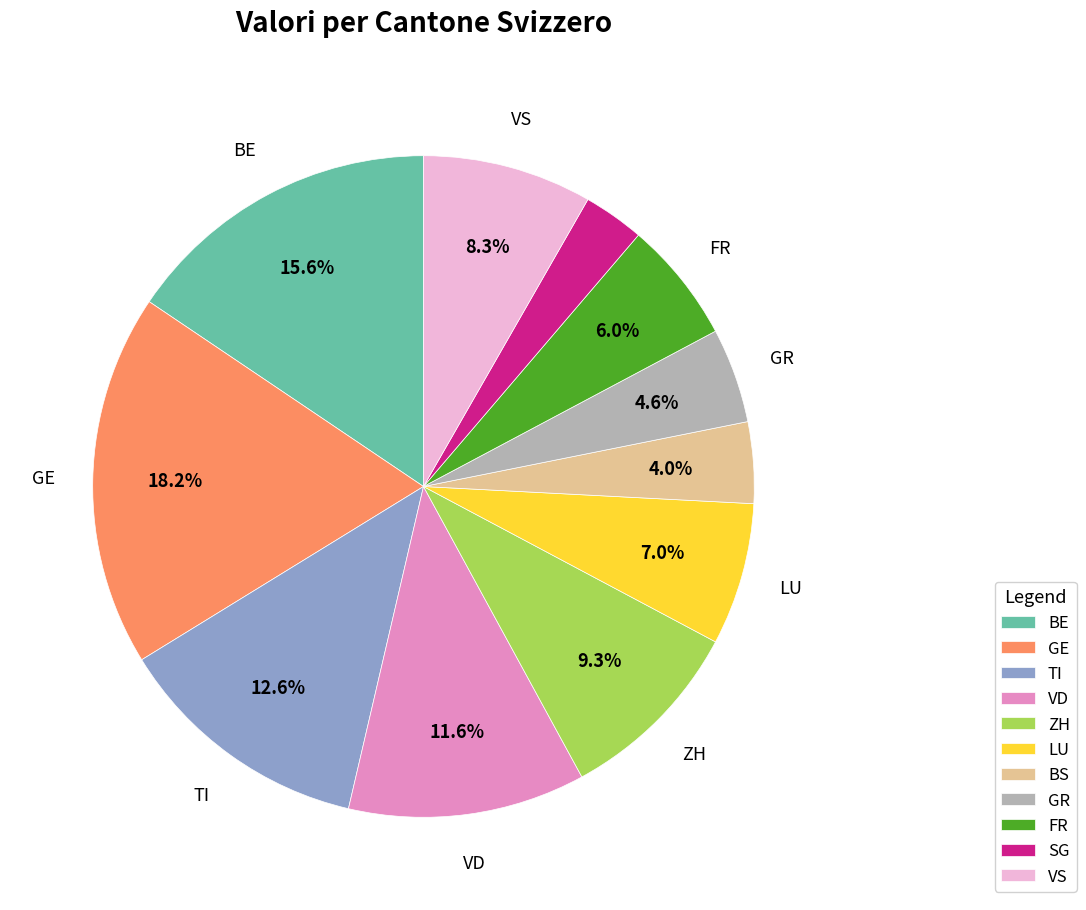

Combined, do GE and BE account for over 50%?

No